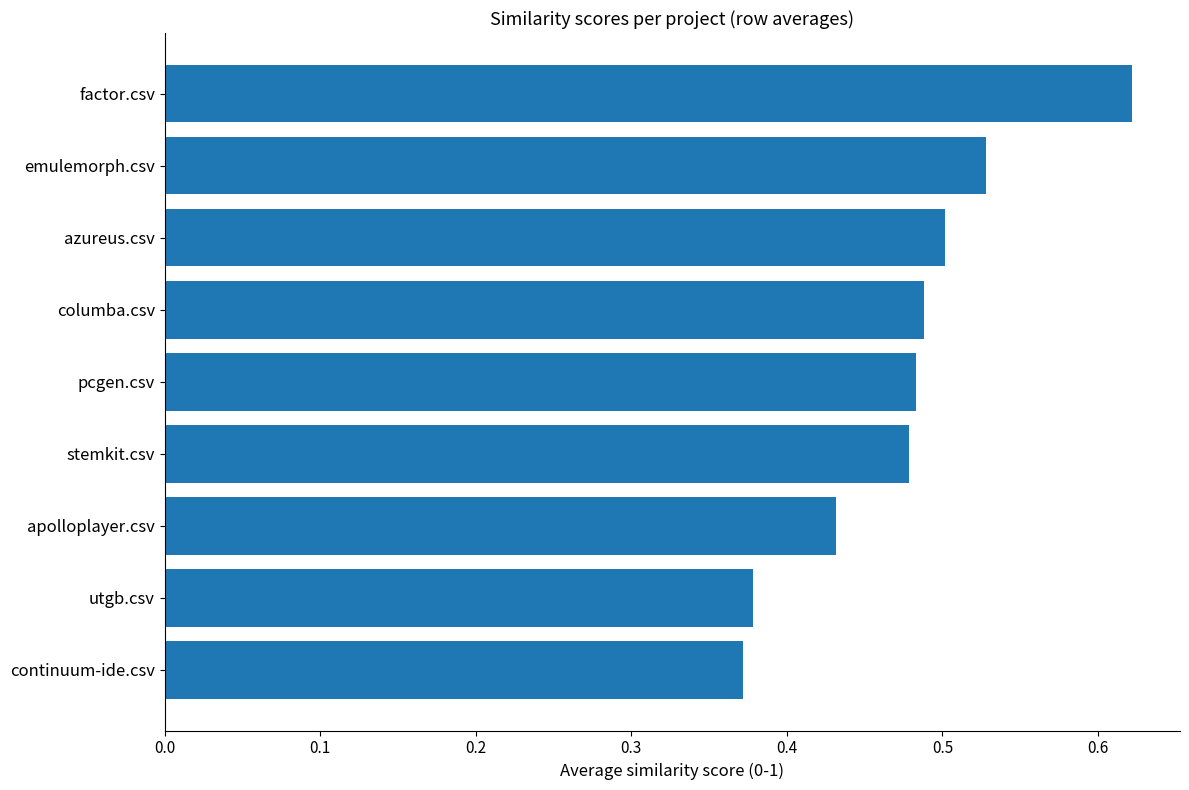

Count the values in the range 0 to 1.

9